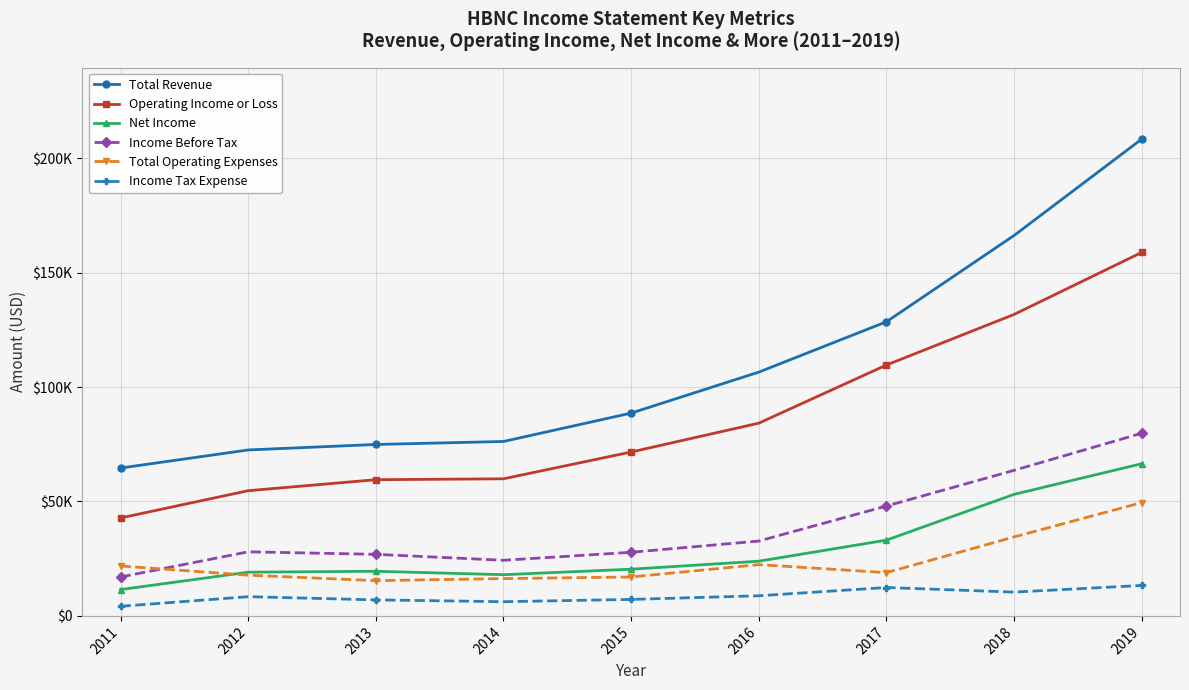

What are all the series names shown in the legend?

Total Revenue, Operating Income or Loss, Net Income, Income Before Tax, Total Operating Expenses, Income Tax Expense